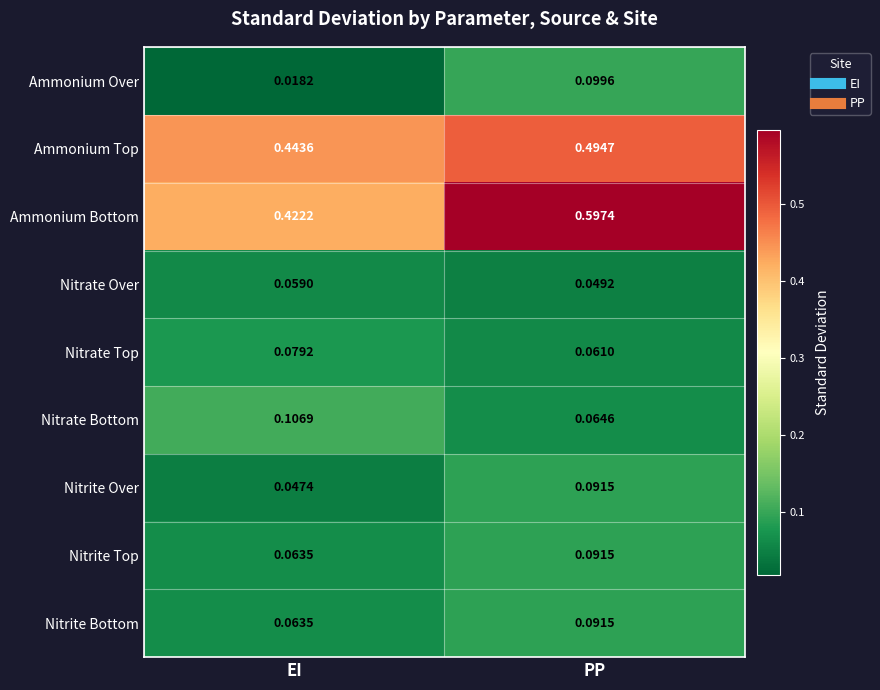

Which category has the lowest value across all series?

EI